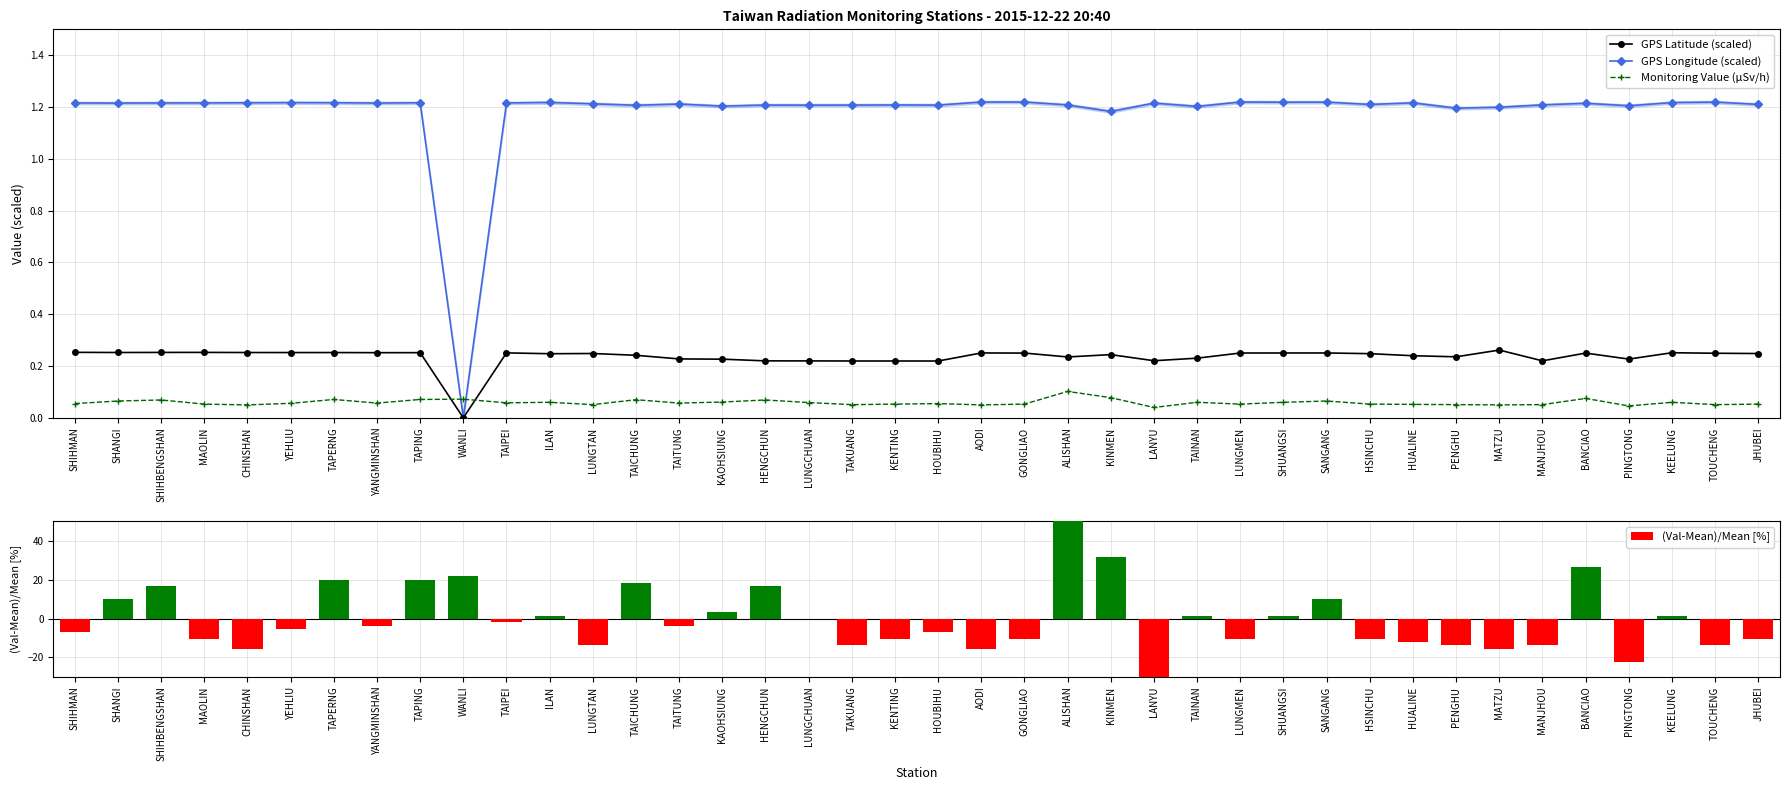

The value of (Val-Mean)/Mean [%] at YEHLIU is -5.3. True or false?

True